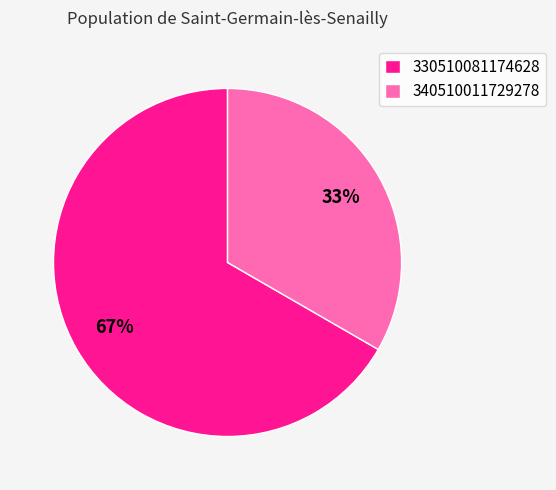

To the nearest percent, what is the average slice percentage?

50%